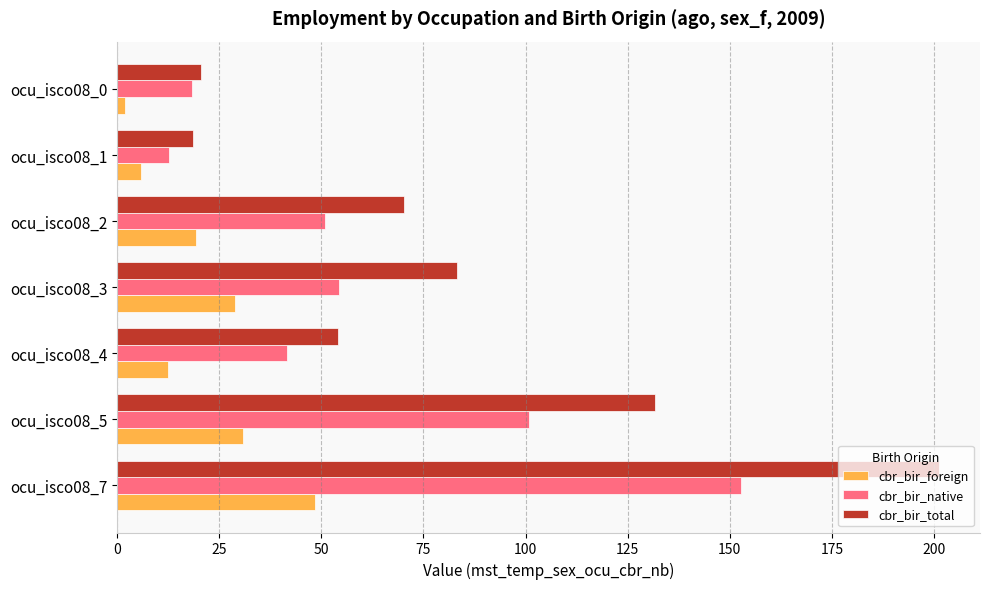

What is the average value of the cbr_bir_foreign series?

21.2